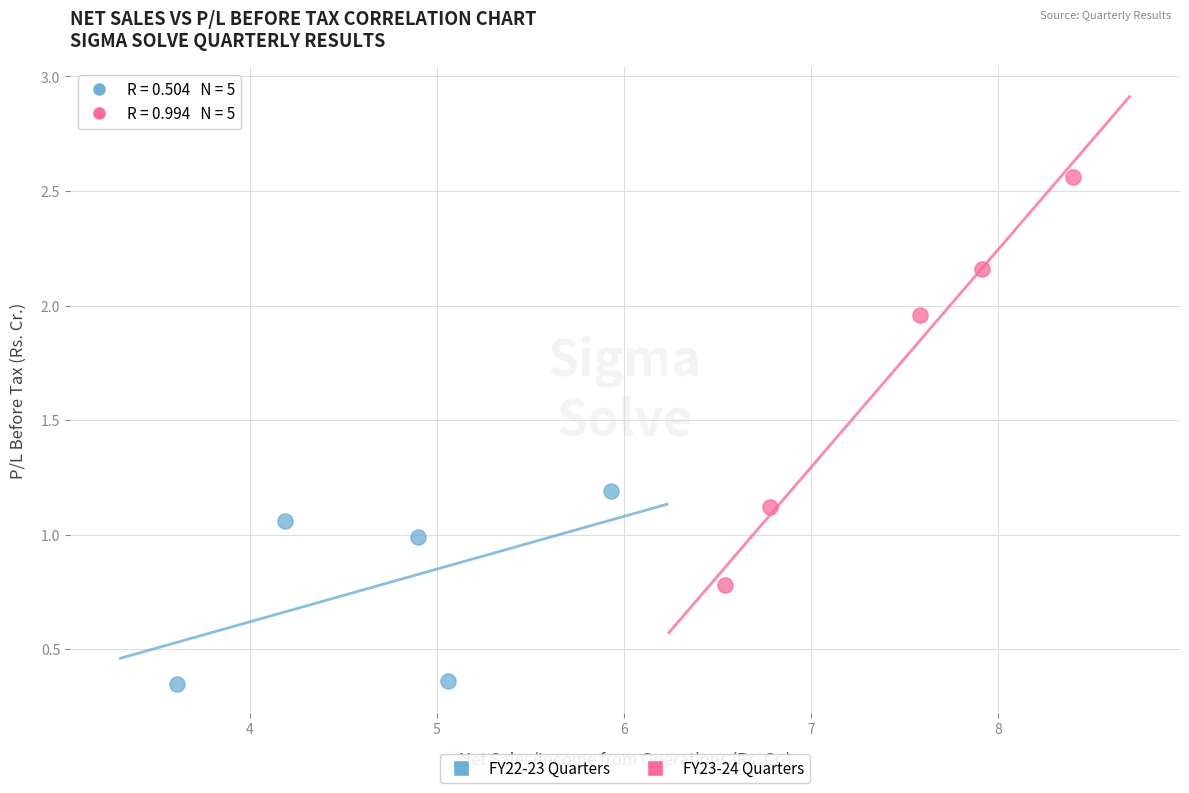

Which series has the largest Y range (max minus min)?

FY23-24 Quarters